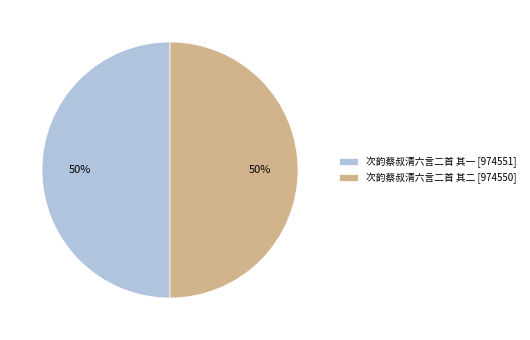

To the nearest percent, what is the average slice percentage?

50%